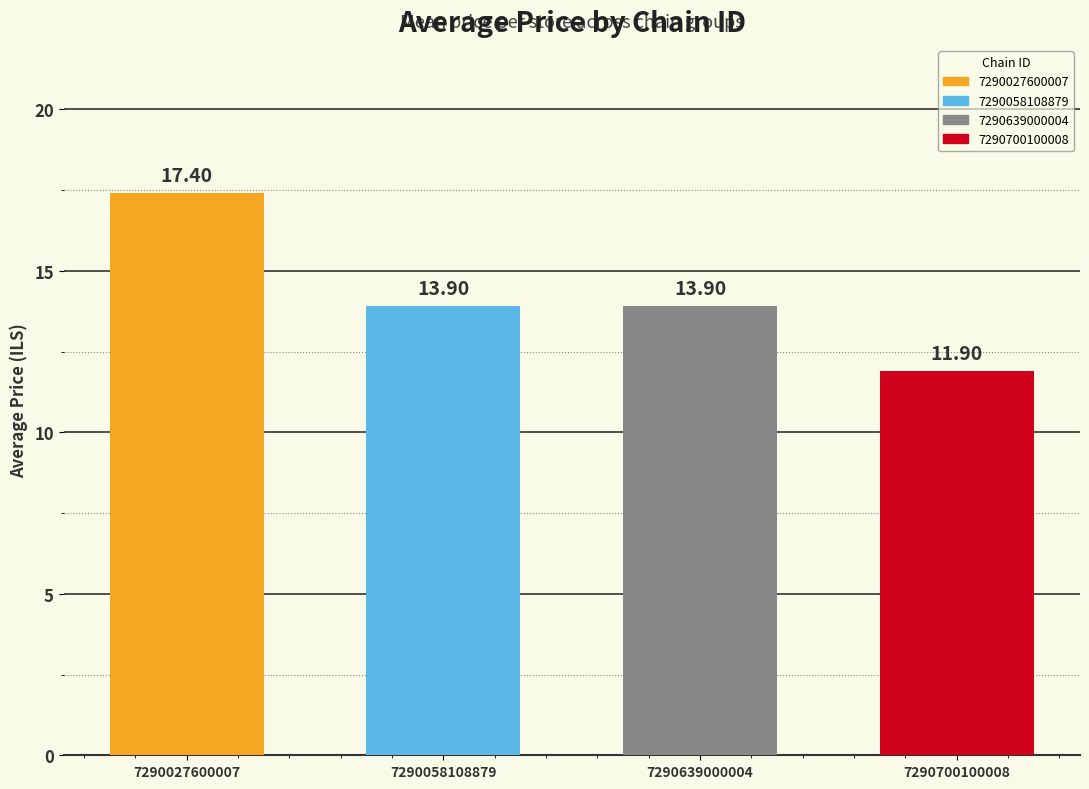

How many distinct data groups are displayed?

1